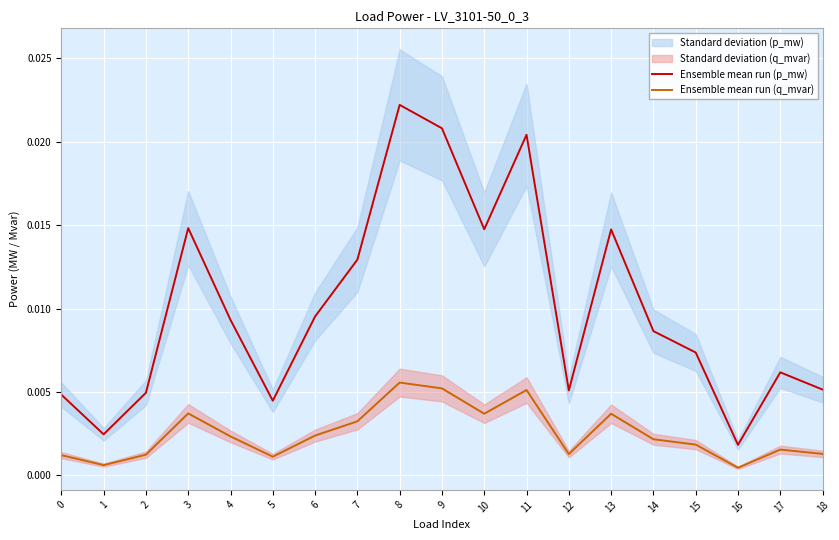

Which category has the lowest value across all series?

16